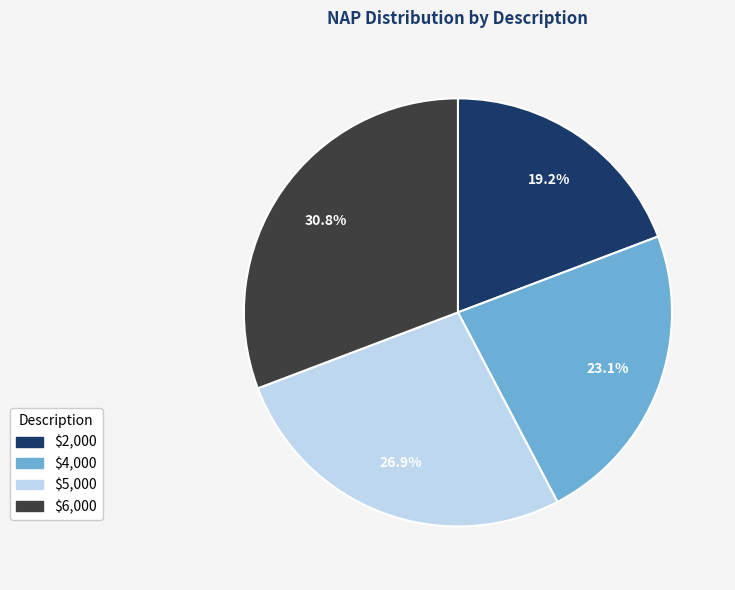

To the nearest percent, what is the difference between the largest and smallest slice percentages?

12%